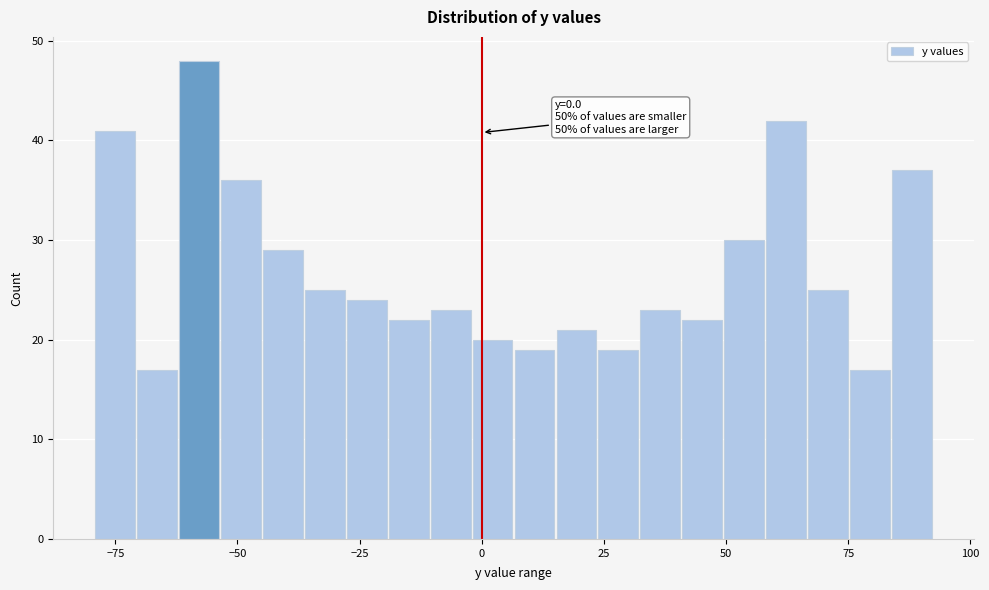

Around what value on the x-axis is the tallest bar? Give the approximate position of its centre, as read against the axis.

-60